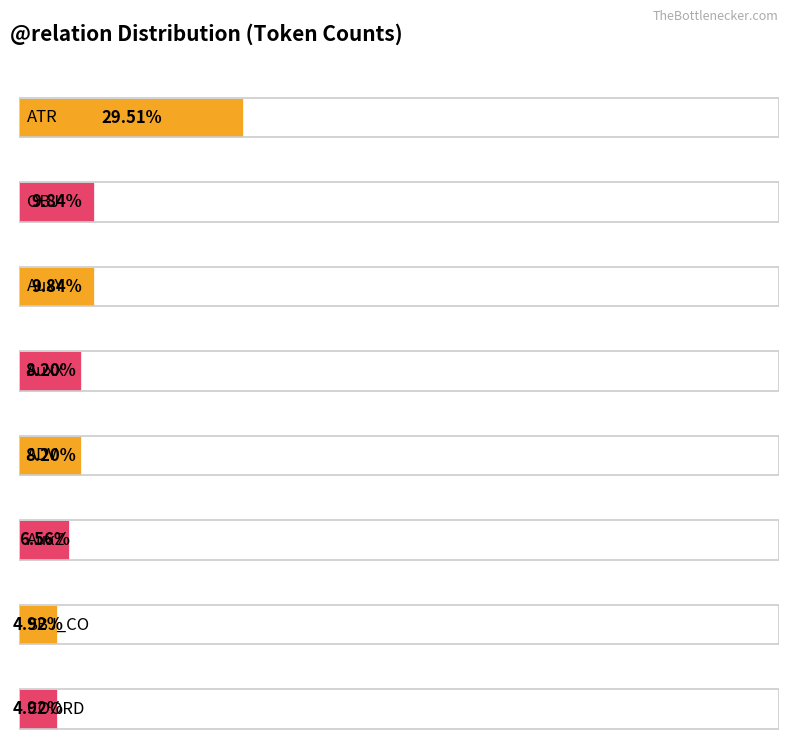

Does the chart contain stacked bars?

No